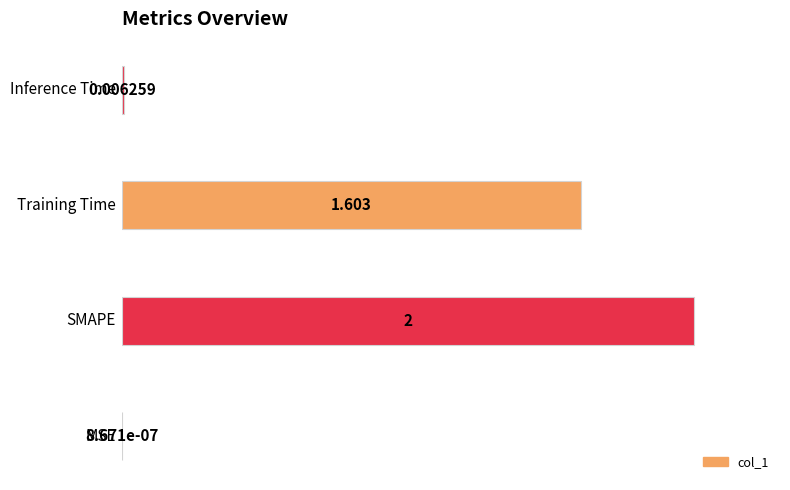

What is the difference between the second highest and second lowest values?

79.9